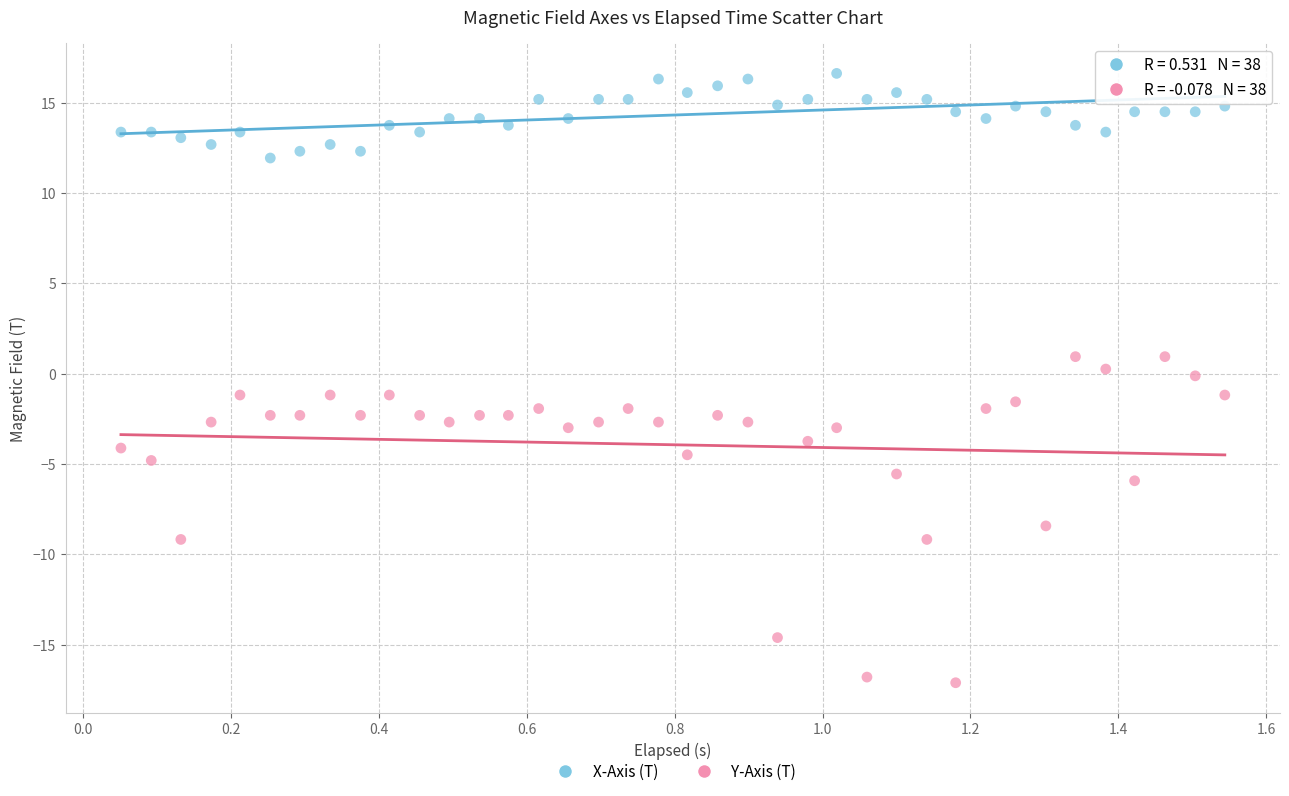

What are all the series names shown in the legend?

X-Axis (T), Y-Axis (T)